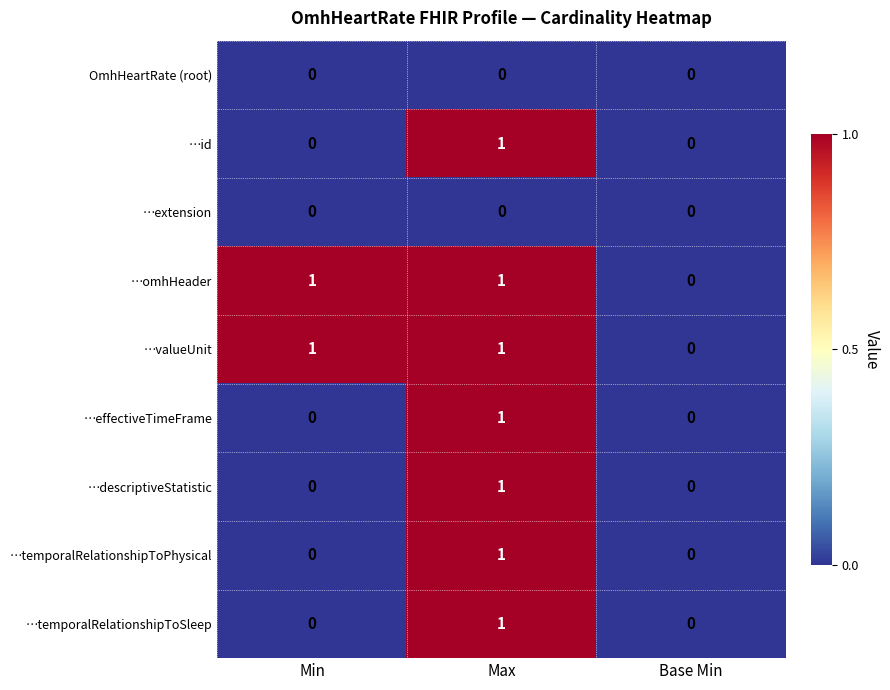

Is the value of …id at Base Min greater than the value of …temporalRelationshipToPhysical at Max?

No